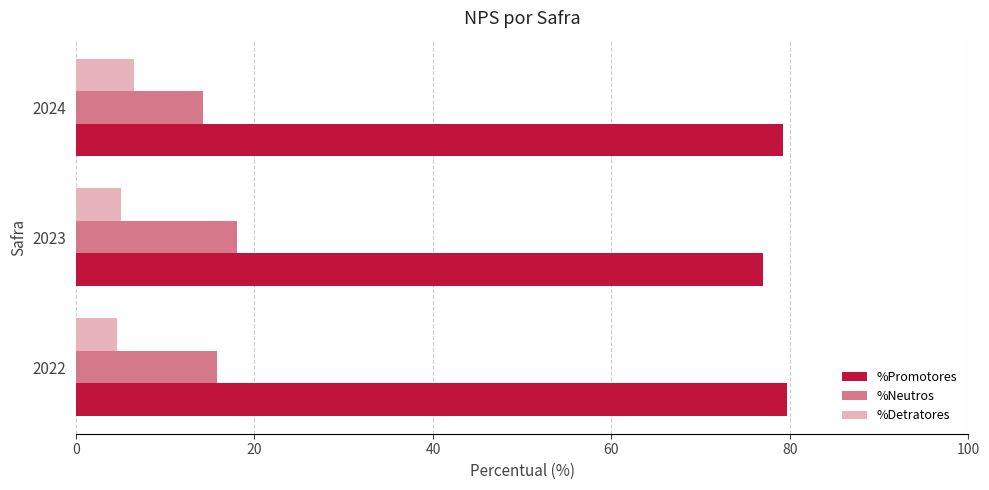

List the series in order of their peak value, highest first.

%Promotores, %Neutros, %Detratores